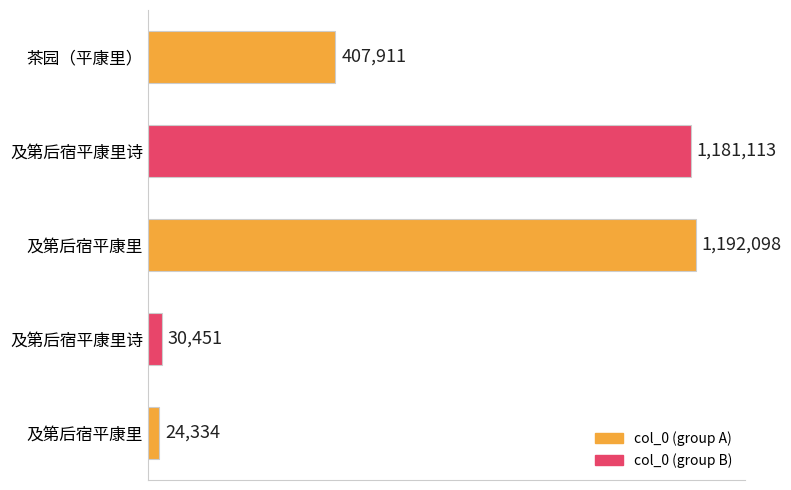

How many values exceed 407911?

2